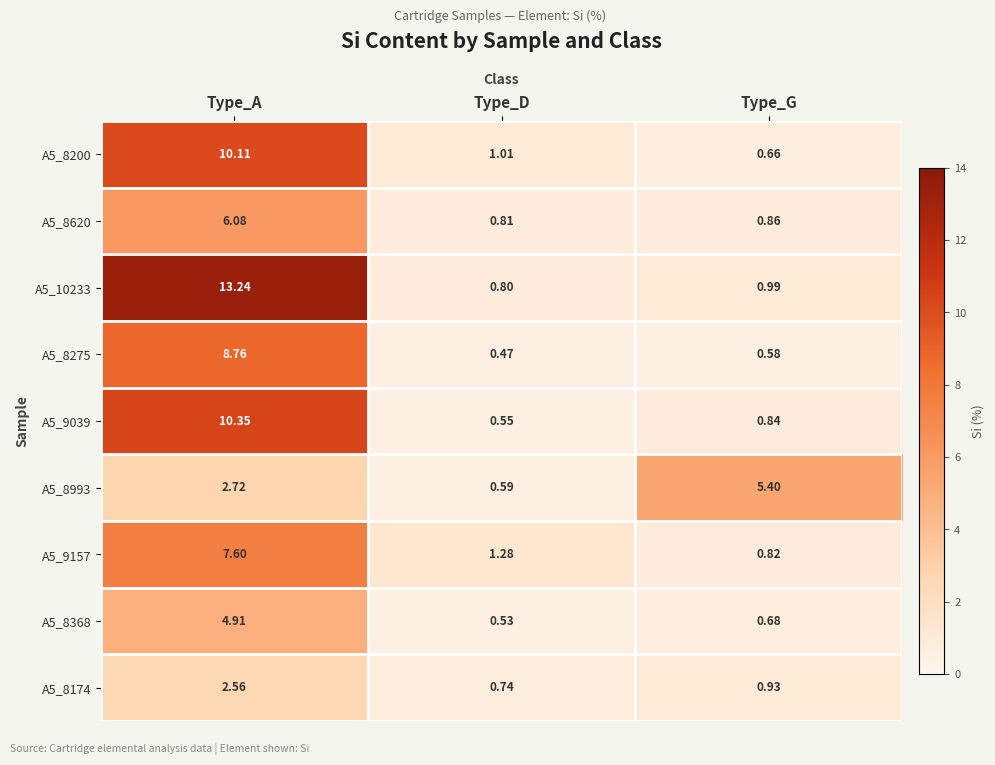

At which label is A5_8368 closest to 2?

Type_G